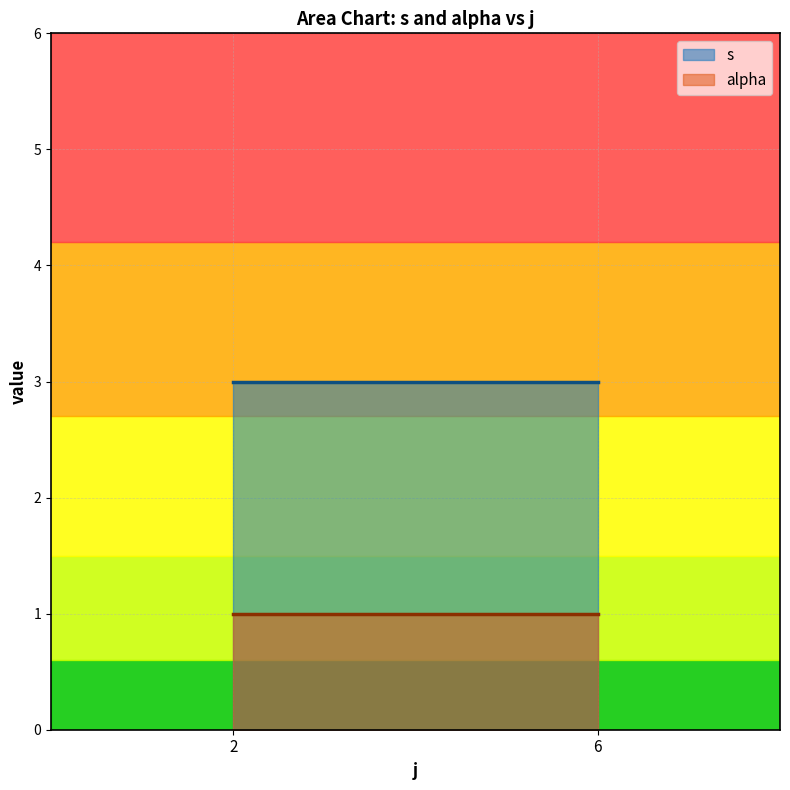

Rank the series by their maximum value, from highest to lowest.

s, alpha